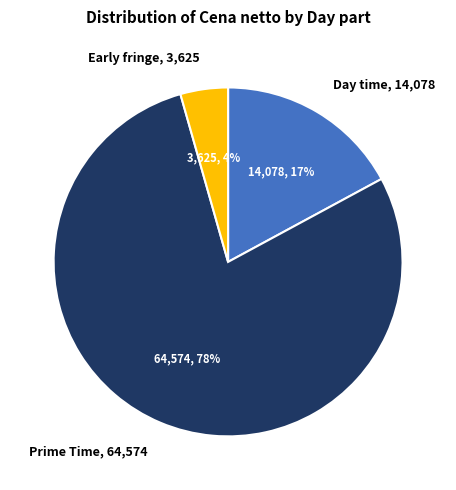

To the nearest percent, what is the average slice percentage?

33%